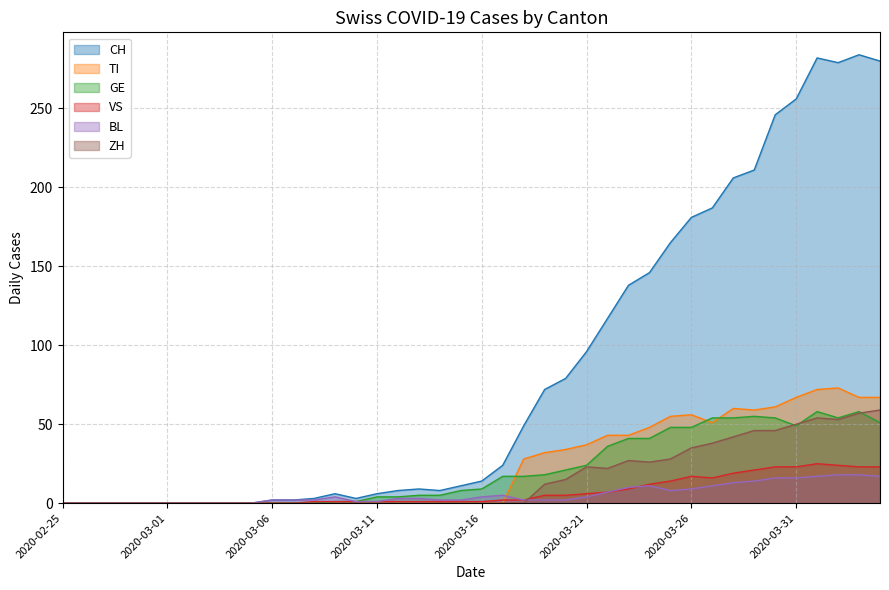

The TI series shows 67 at 2020-04-04. True or false?

True